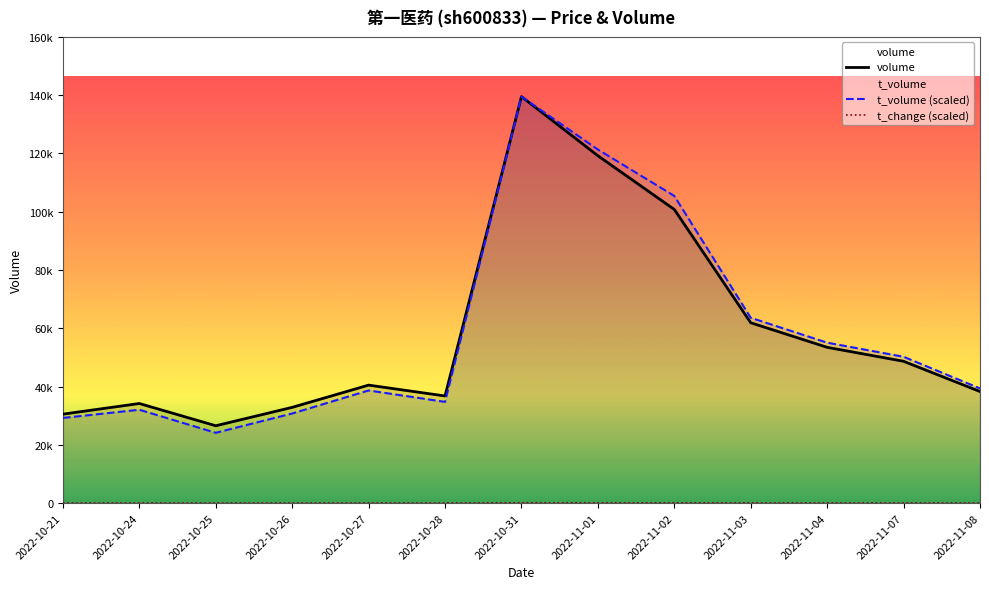

What is the difference between the maximum and minimum values in the t_volume (scaled) series?

115385.2